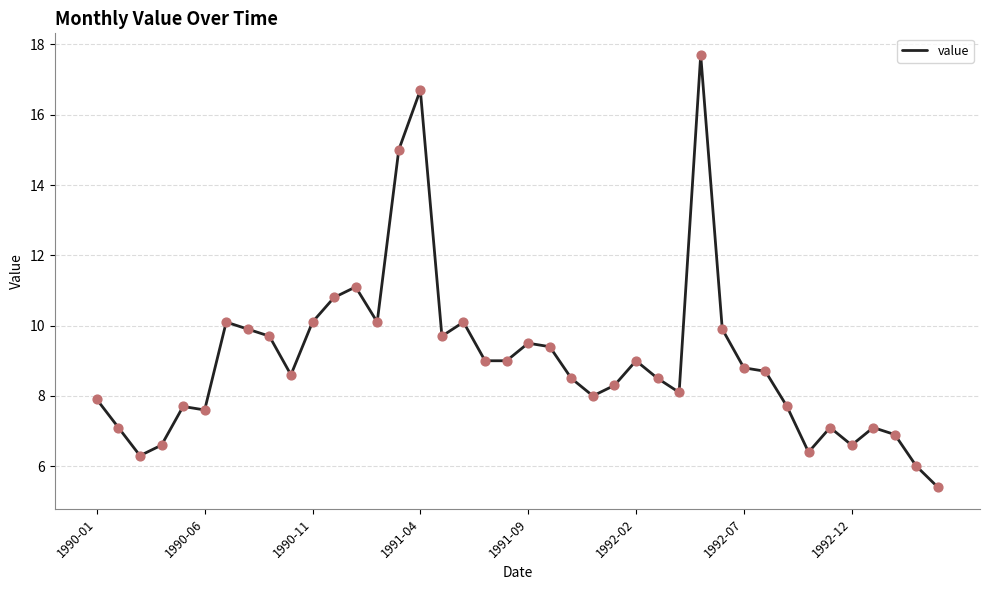

What is the smallest value displayed?

5.4